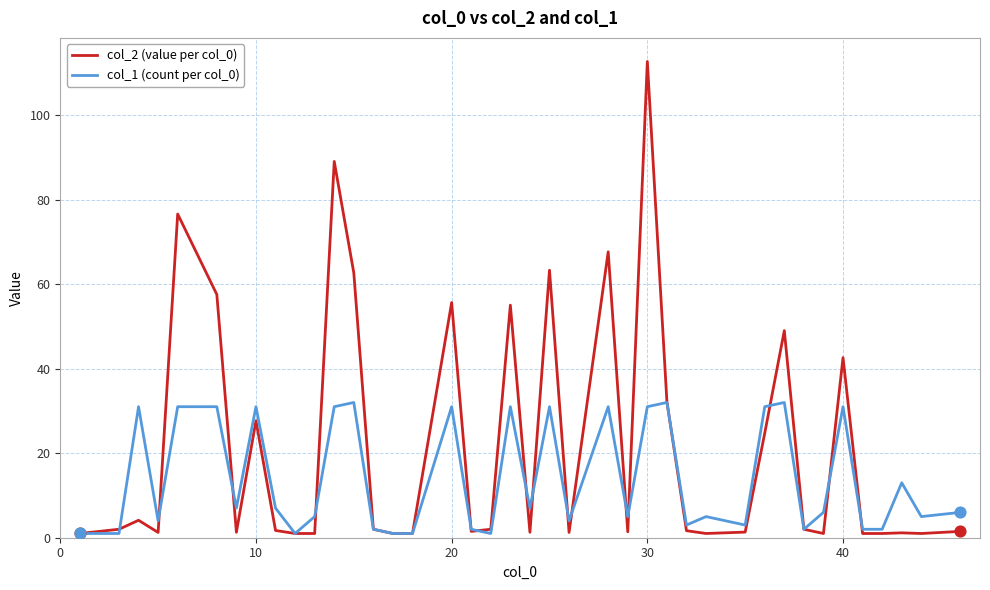

Which series has the widest spread of values?

col_2 (value per col_0)